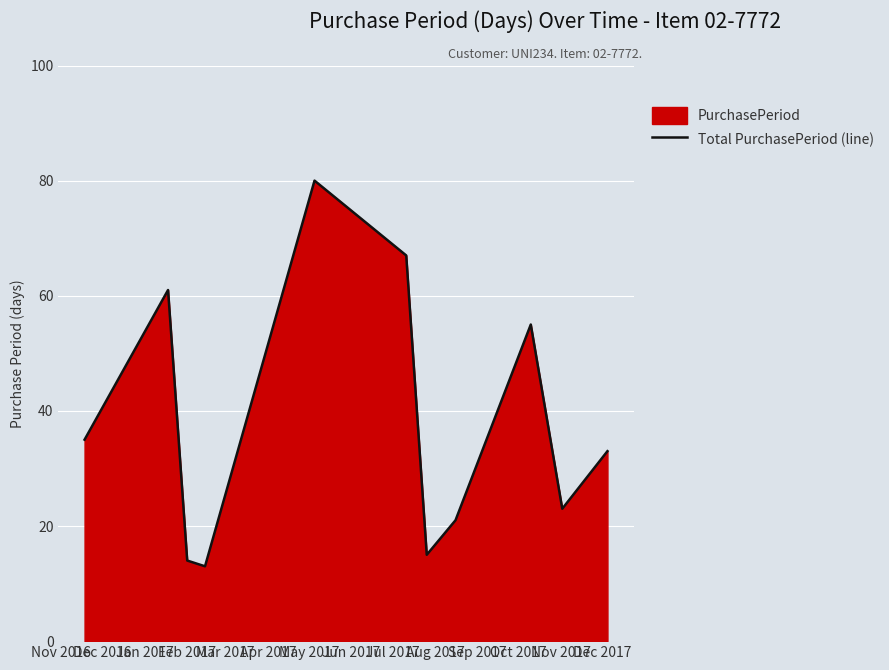

What is the difference between the maximum and minimum values?

67